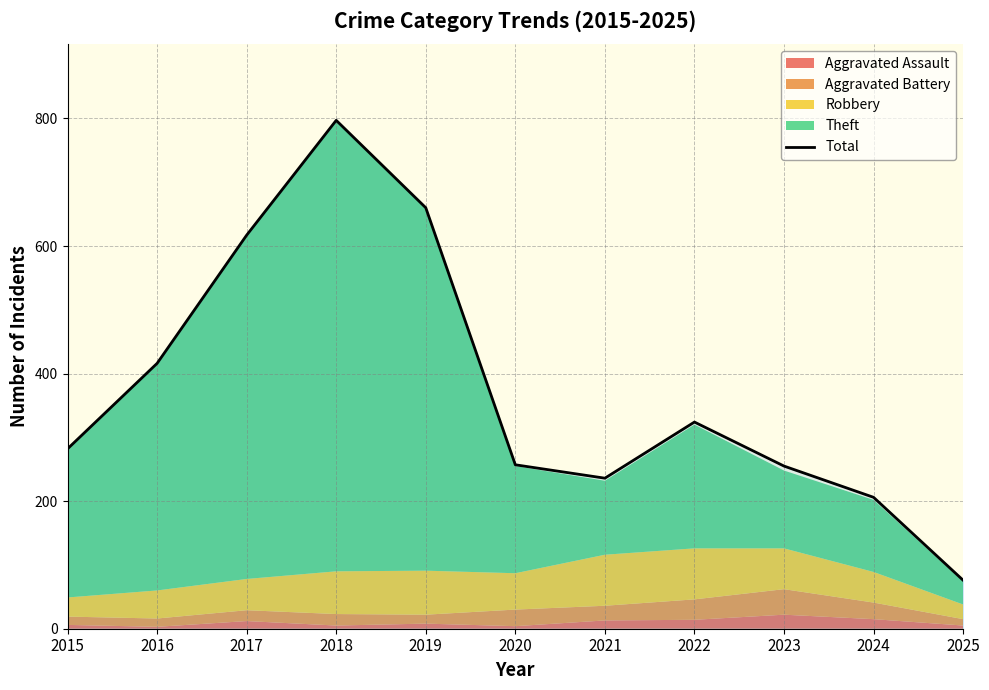

Does the chart display data point markers on the line(s)?

No